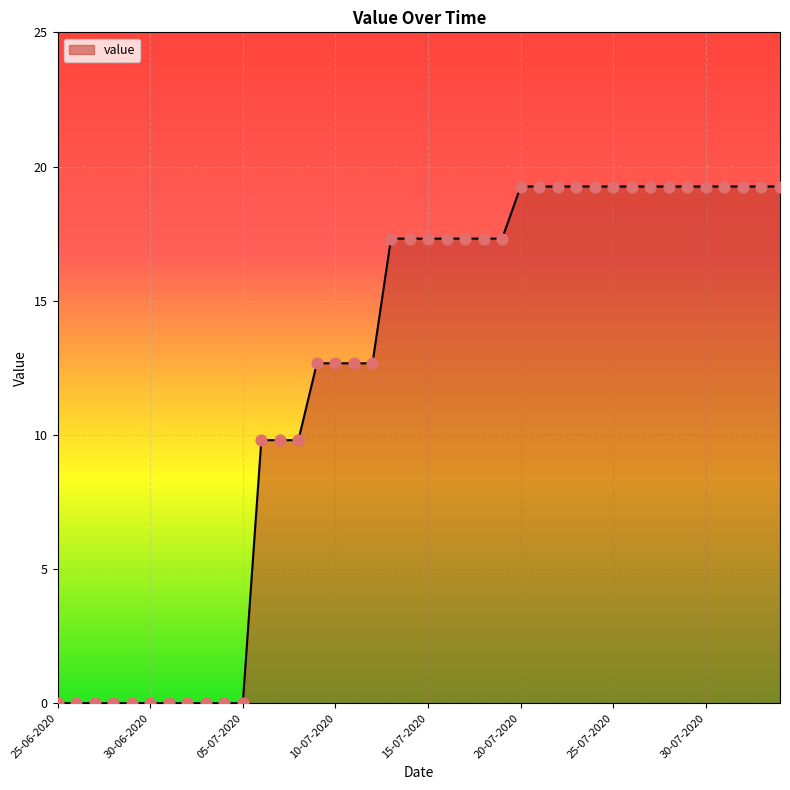

What is the greatest value displayed?

19.3